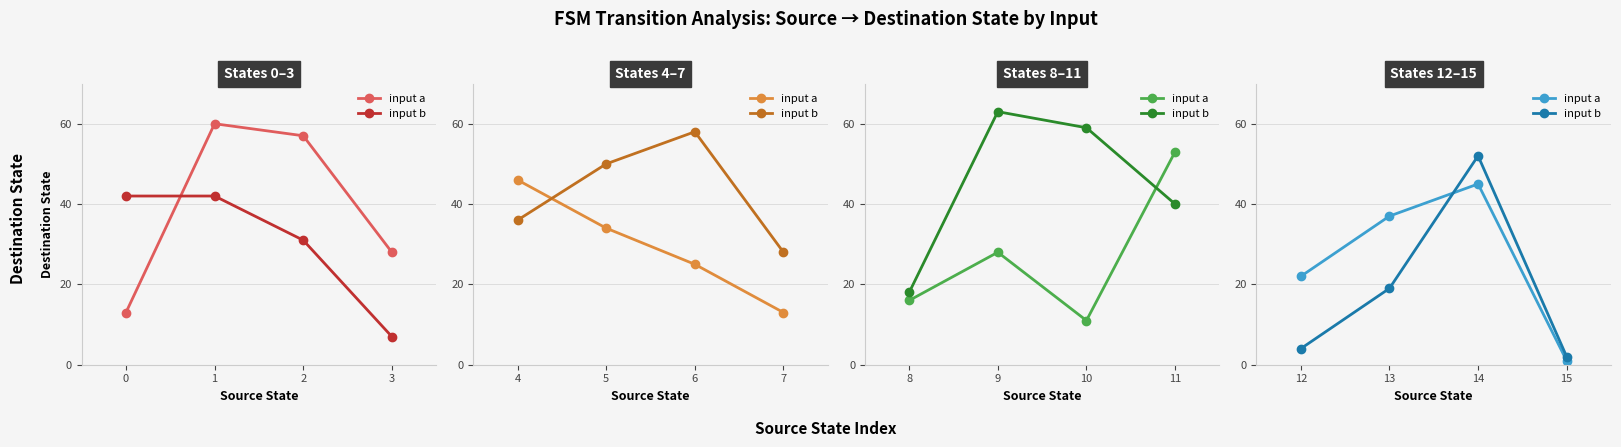

How many lines are shown in the chart?

2